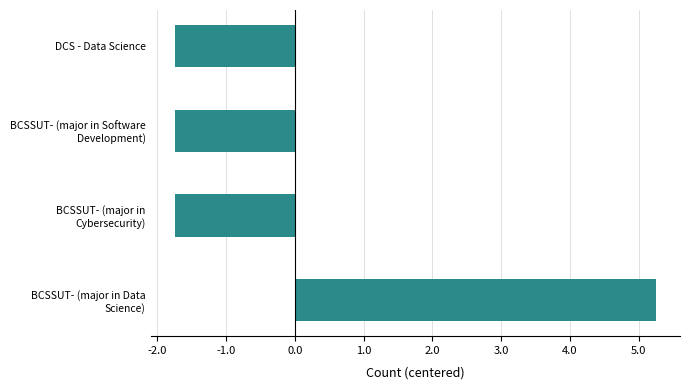

What is the difference between the maximum and minimum values?

7.0